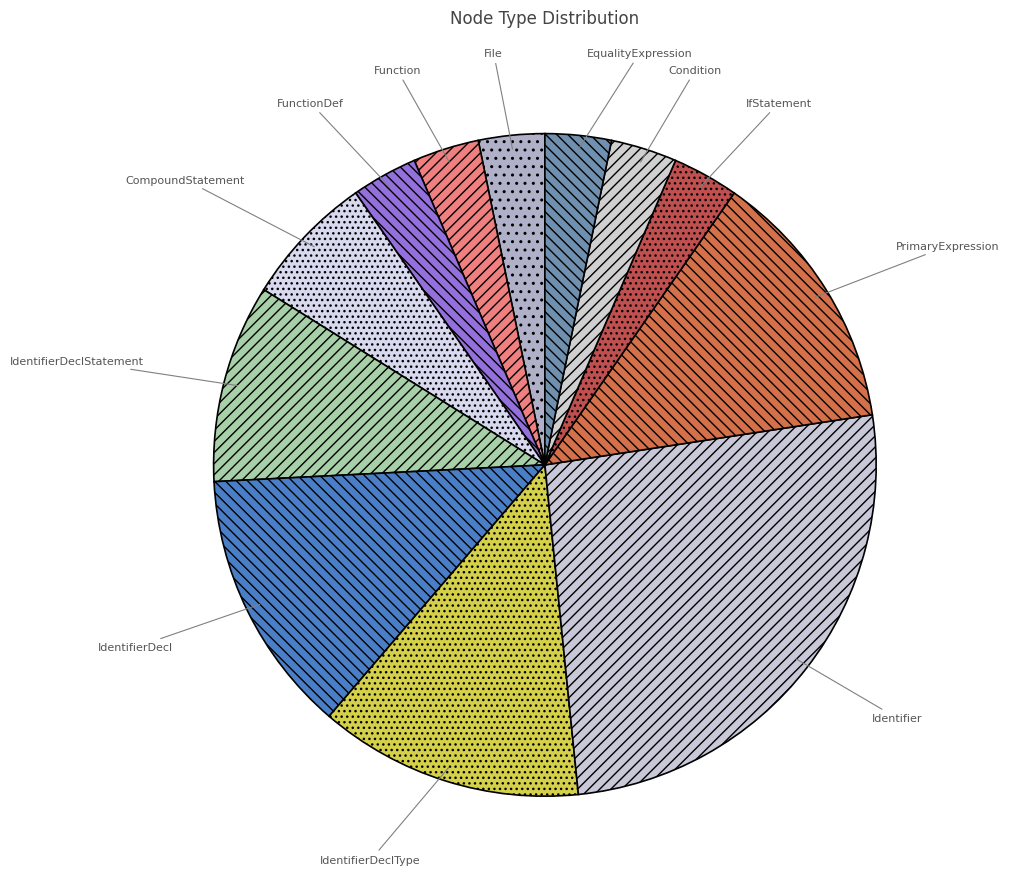

What is the ratio of the value at IdentifierDeclType to the value at FunctionDef?

4.0